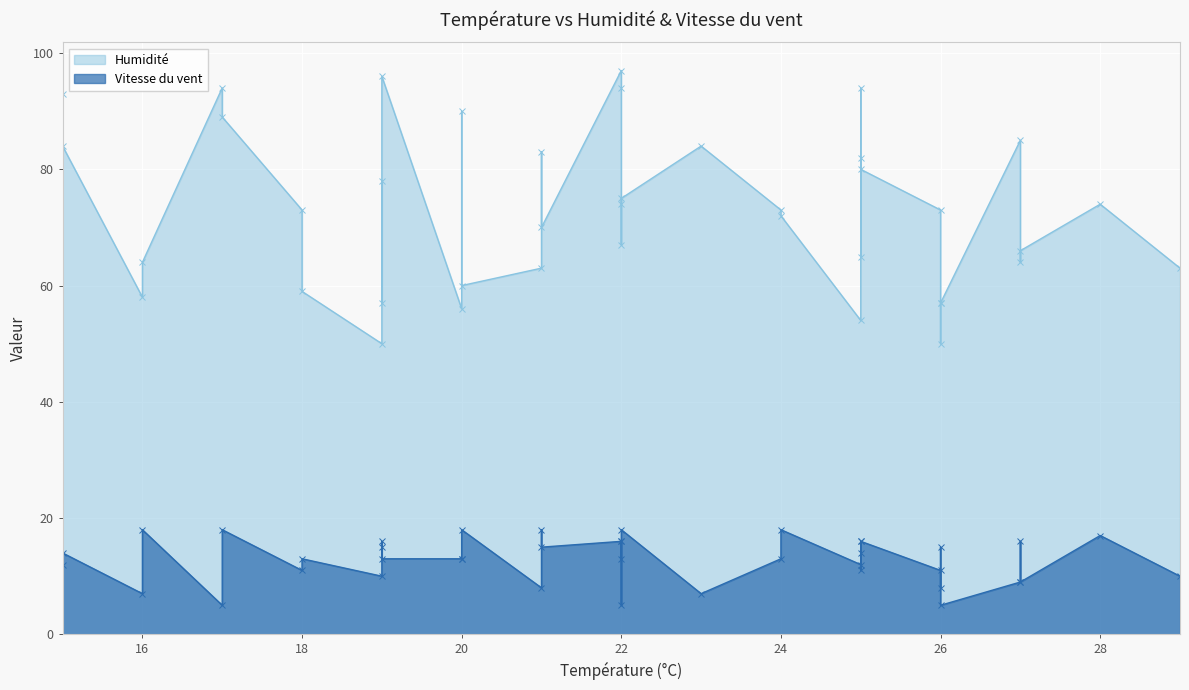

What is the minimum value shown in the chart?

5